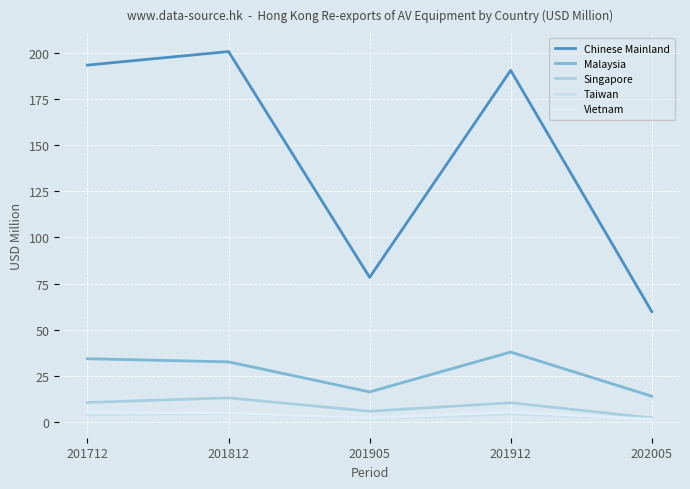

What are all the series names shown in the legend?

Chinese Mainland, Malaysia, Singapore, Taiwan, Vietnam